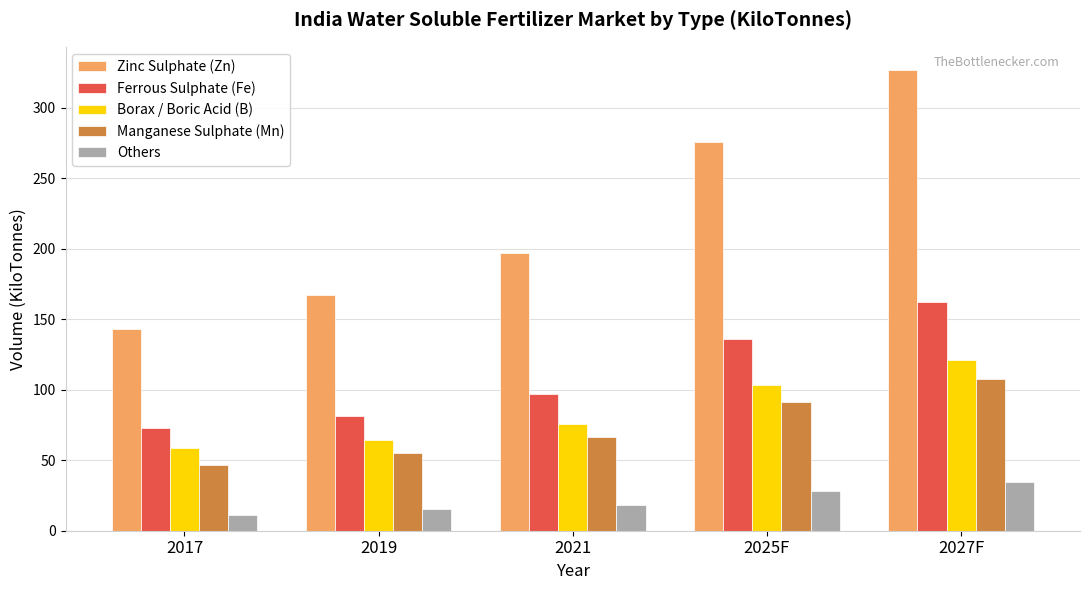

True or false: Others has a value of 4.0 at 2019.

False